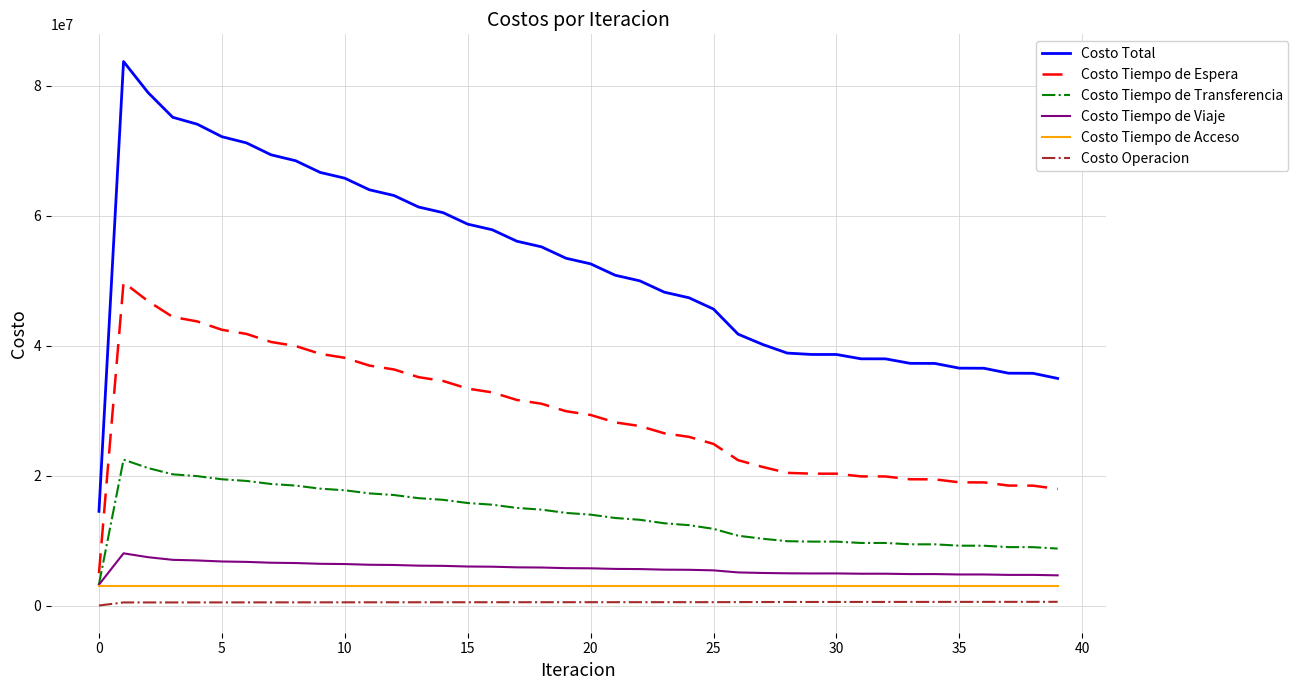

What is the maximum value for Costo Tiempo de Acceso?

3027224.9